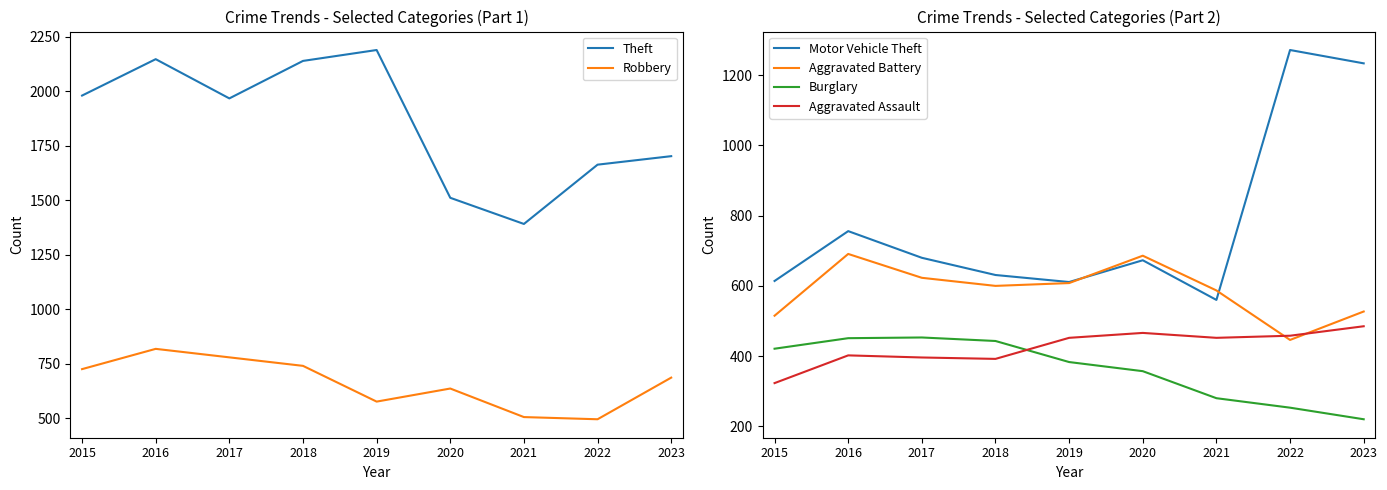

How many lines are shown in the chart?

6